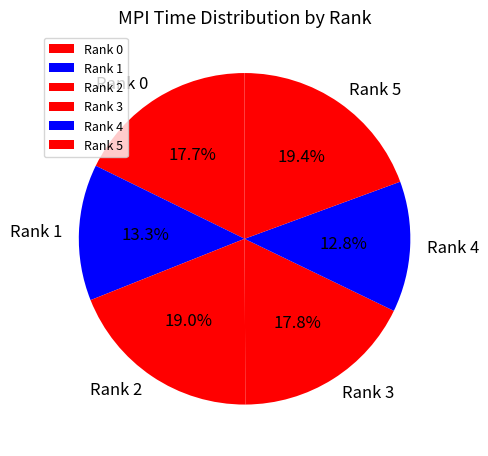

Which has a higher value, Rank 2 or Rank 1?

Rank 2